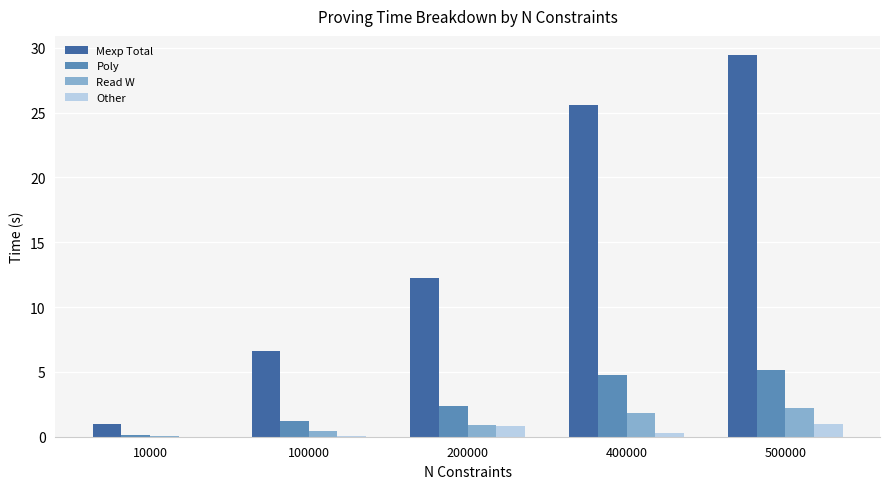

How many data points does each series have?

5